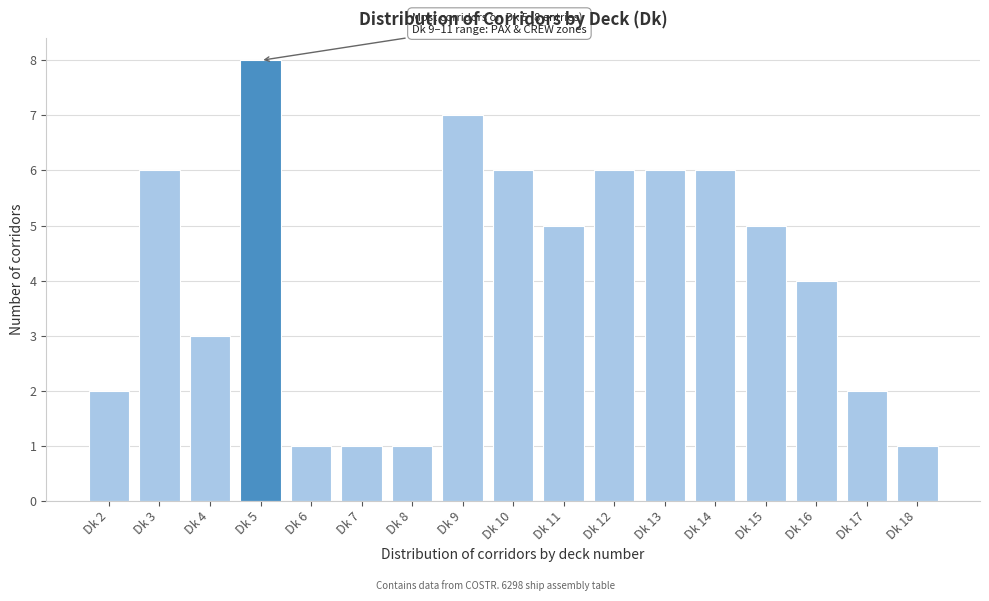

Reading left to right, what are all the values shown in this chart?

Dk 2=2	Dk 3=6	Dk 4=3	Dk 5=8	Dk 6=1	Dk 7=1	Dk 8=1	Dk 9=7	Dk 10=6	Dk 11=5	Dk 12=6	Dk 13=6	Dk 14=6	Dk 15=5	Dk 16=4	Dk 17=2	Dk 18=1